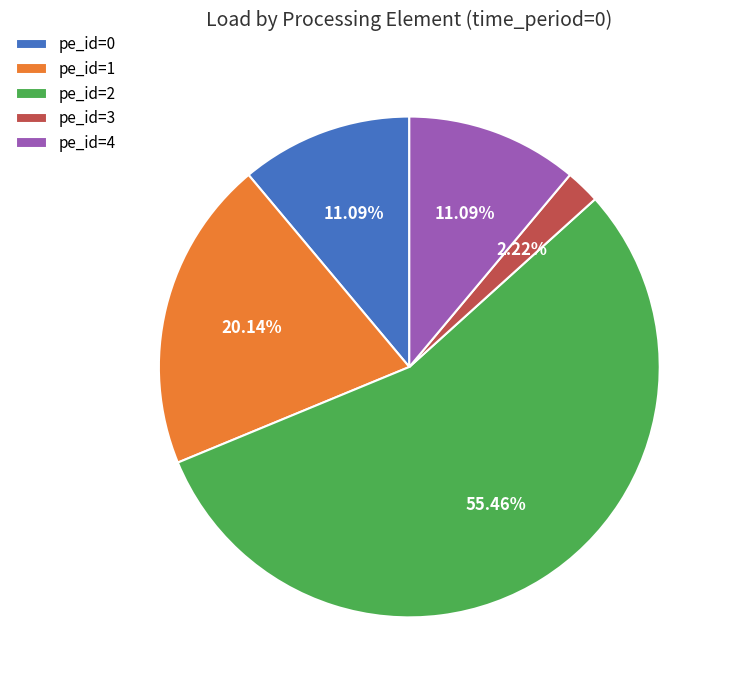

Which has a higher value, pe_id=3 or pe_id=1?

pe_id=1